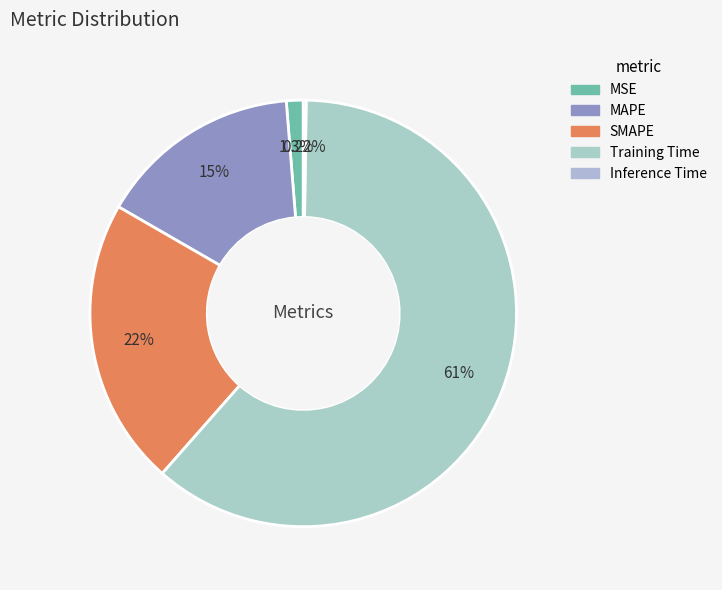

Do Training Time and Inference Time together represent more than half of the pie?

Yes